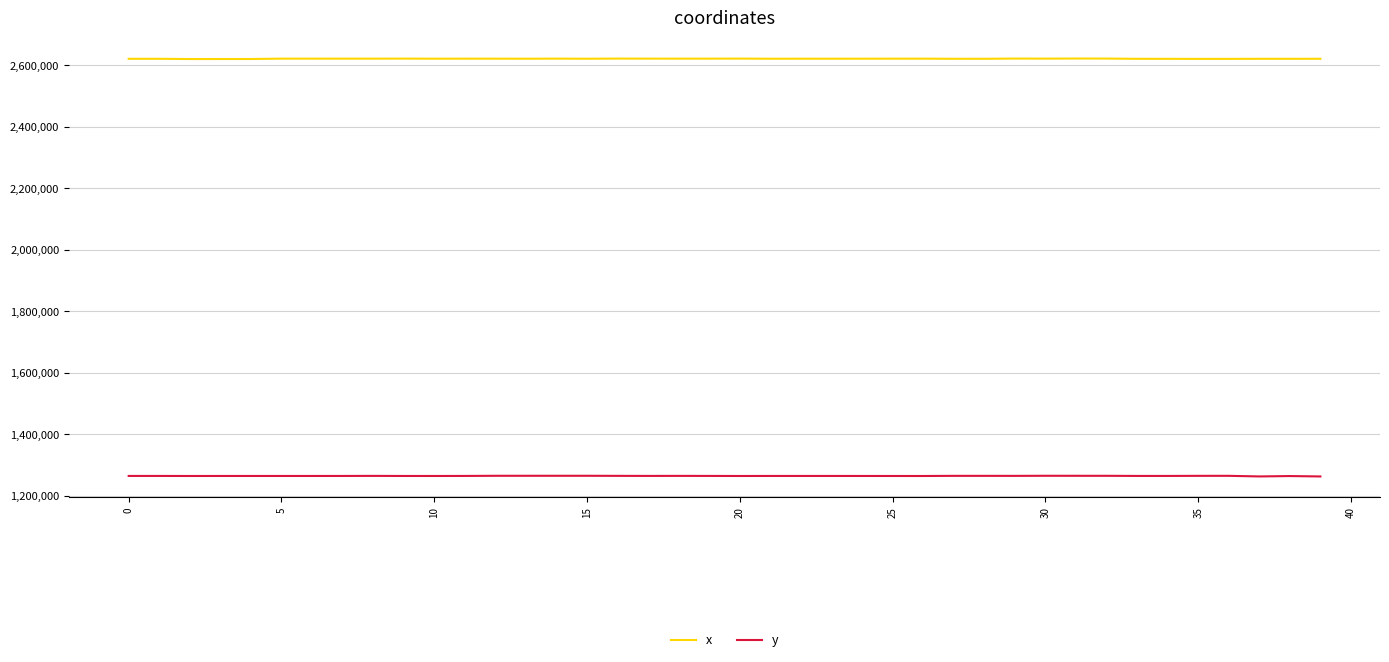

True or false: y and x intersect in this chart.

False